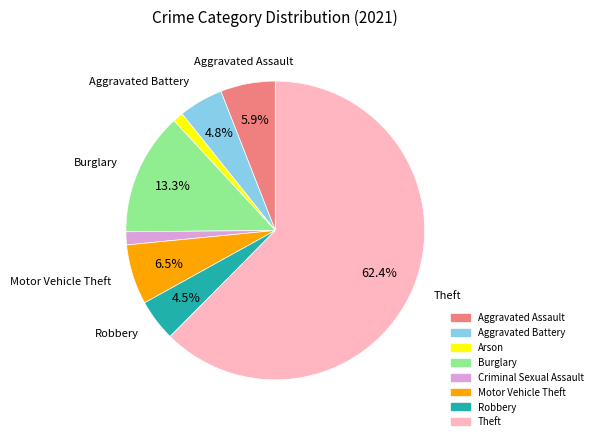

Do Arson and Theft together represent more than half of the pie?

Yes